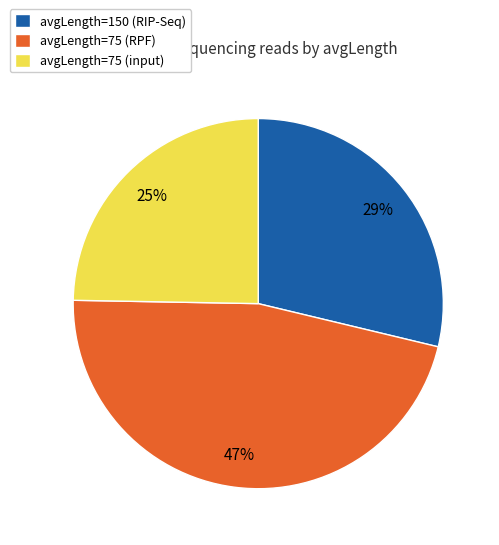

To the nearest percent, what portion does avgLength=75 (input) represent?

25%